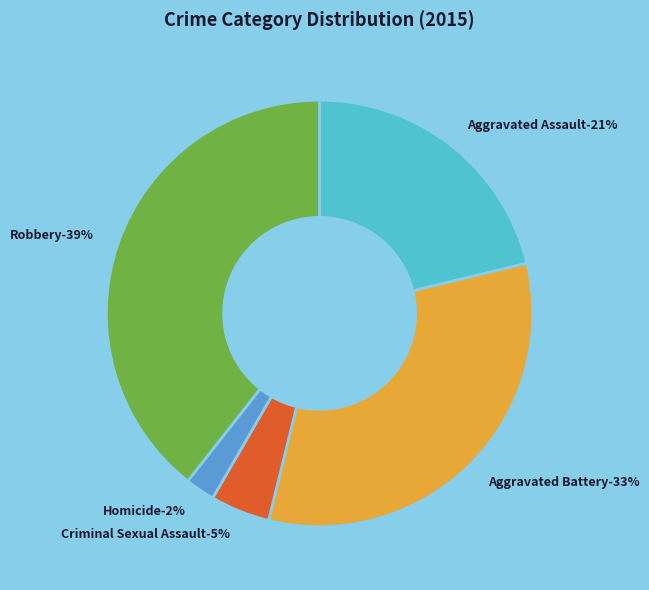

The Robbery slice represents 39% of the pie. True or false?

True